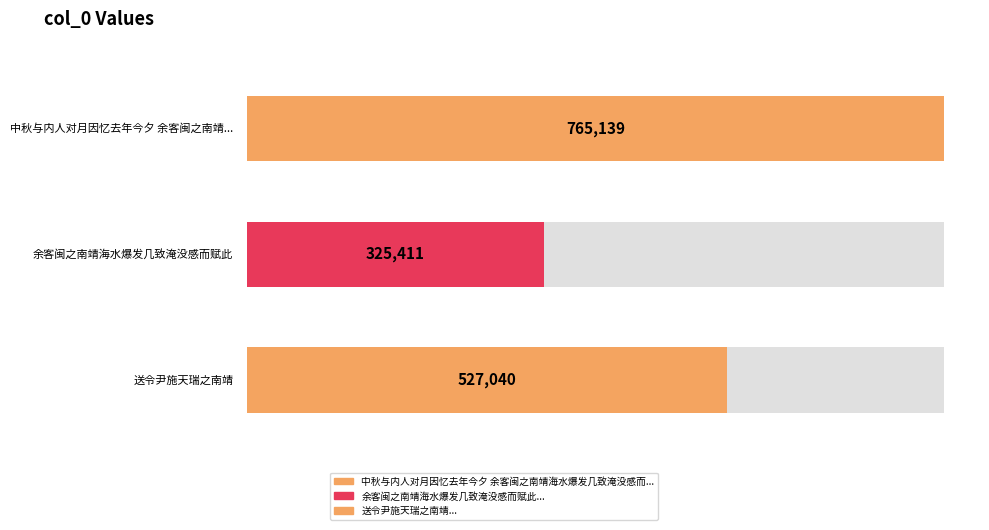

List the labels in order of value, largest first.

中秋与内人对月因忆去年今夕 余客闽之南靖海水爆发几致淹没感而赋此, 送令尹施天瑞之南靖, 余客闽之南靖海水爆发几致淹没感而赋此